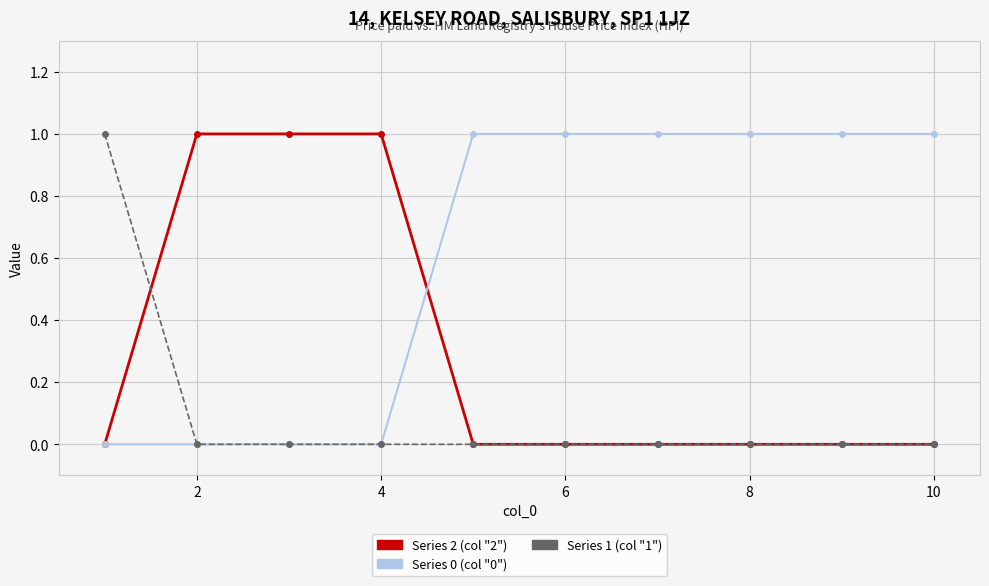

How many series are shown in this chart?

3